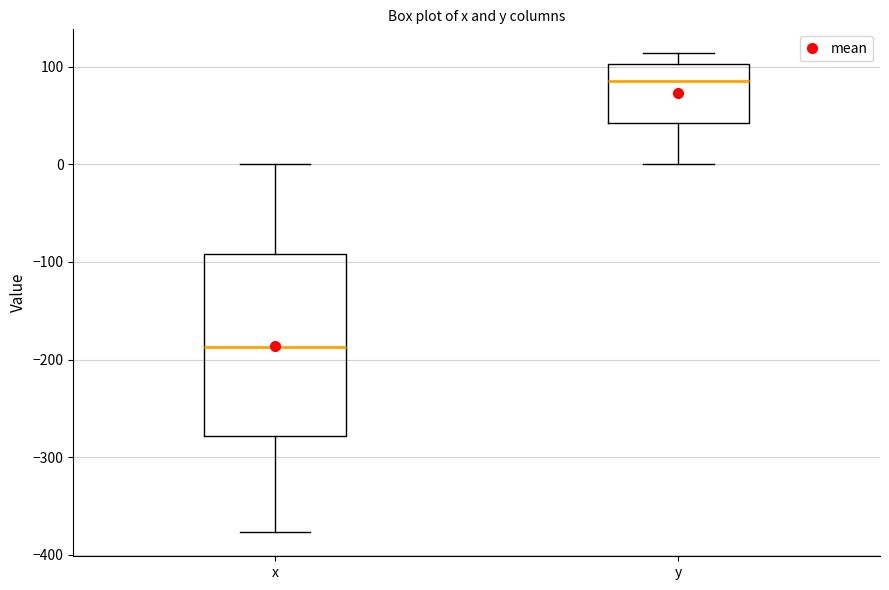

Where does the lower whisker of the box for x end on the y-axis? The values are not printed on the chart, so give them approximately, as read against the axis.

-380